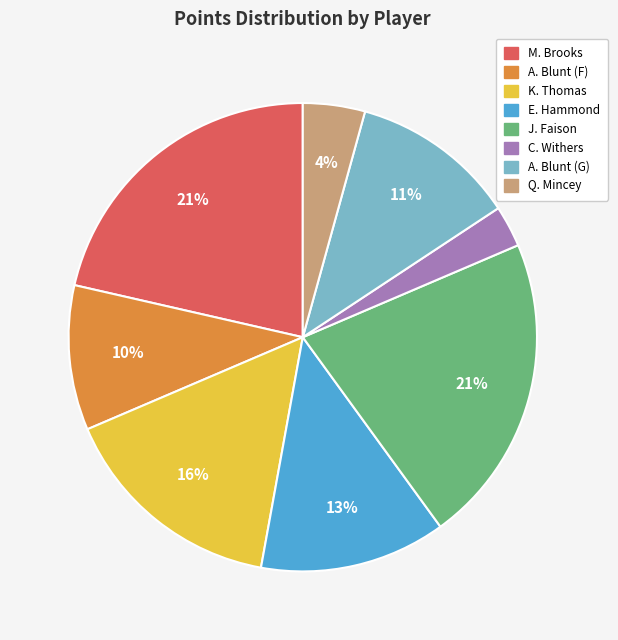

To the nearest percent, what is the average slice percentage?

12%